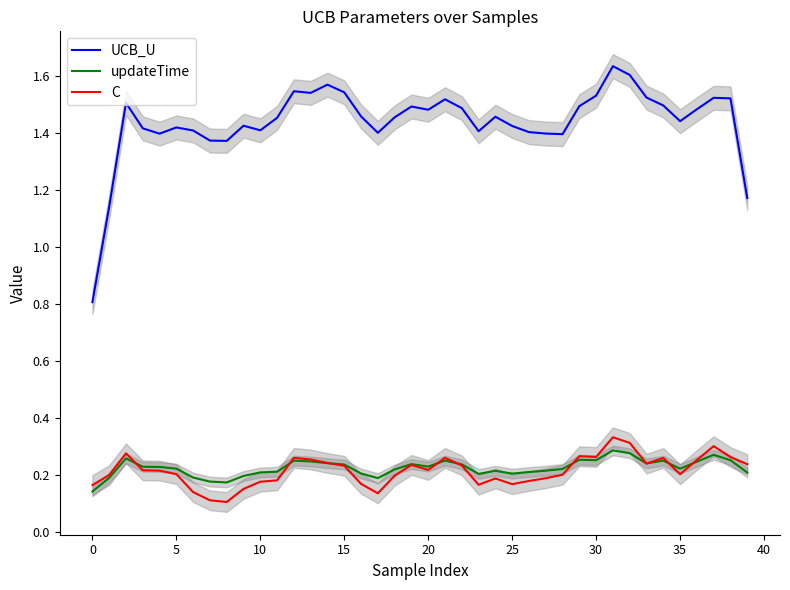

What is the maximum value for UCB_U?

1.6